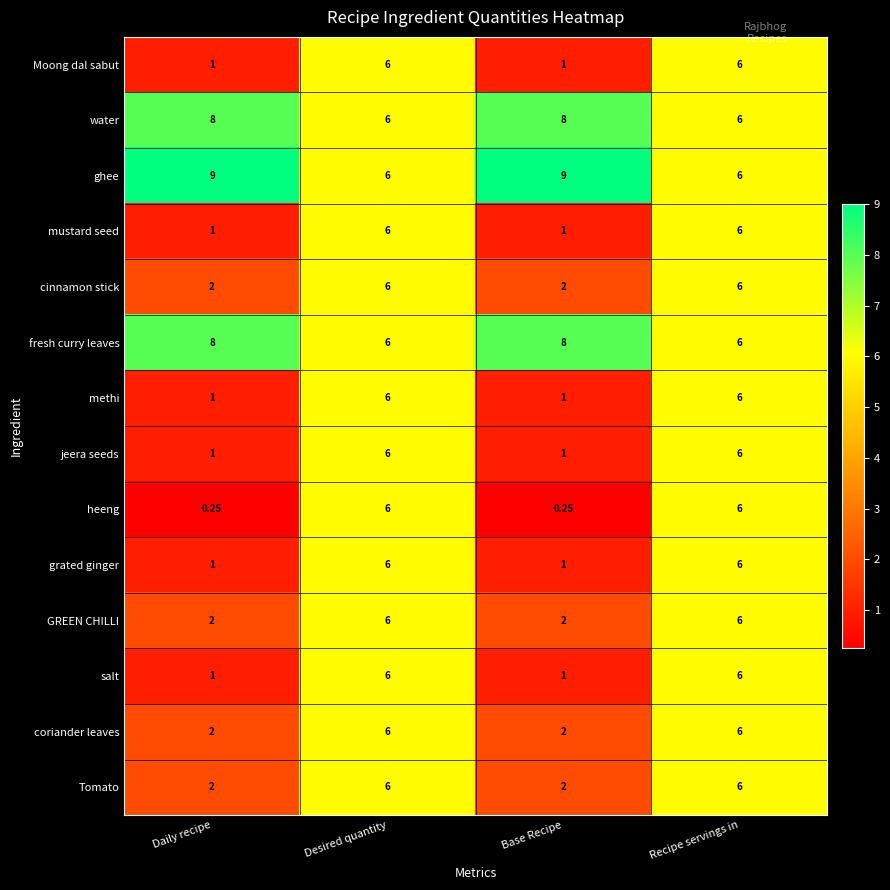

Is the value of methi at Recipe servings in greater than the value of ghee at Base Recipe?

No